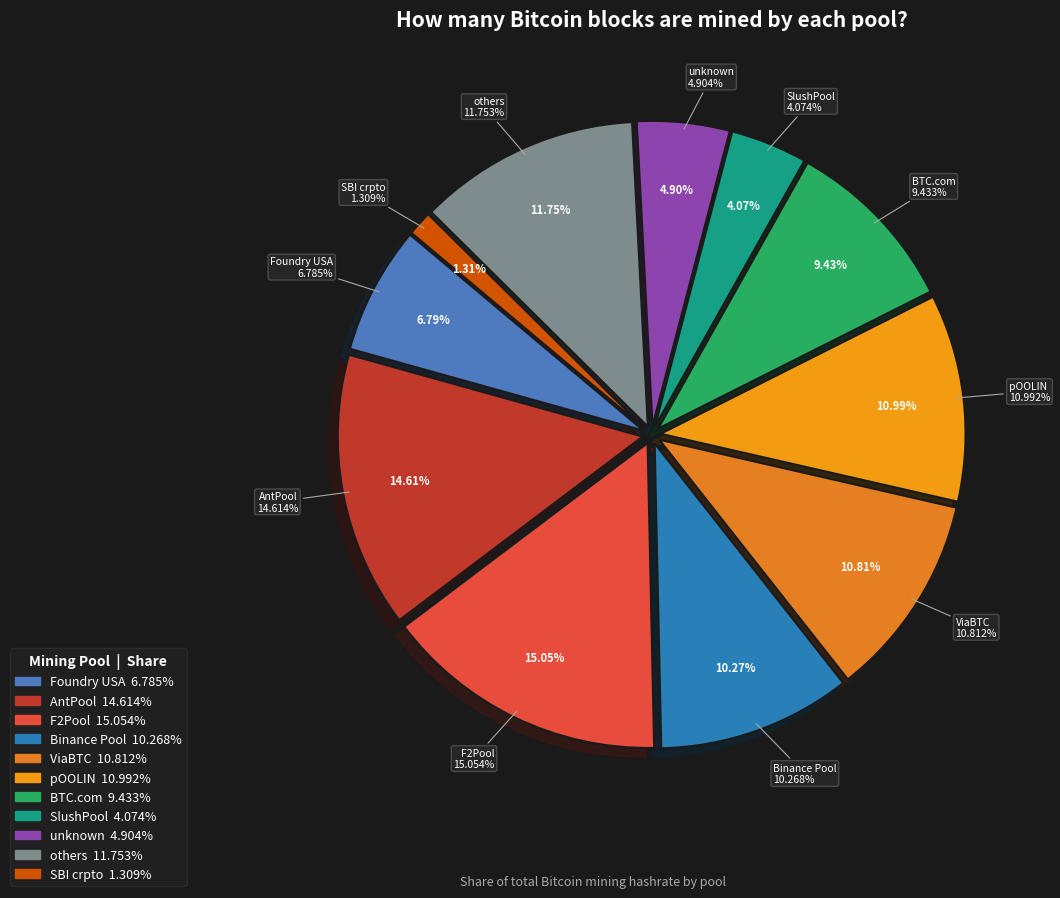

To the nearest percent, what is the difference between the largest and smallest slice percentages?

14%